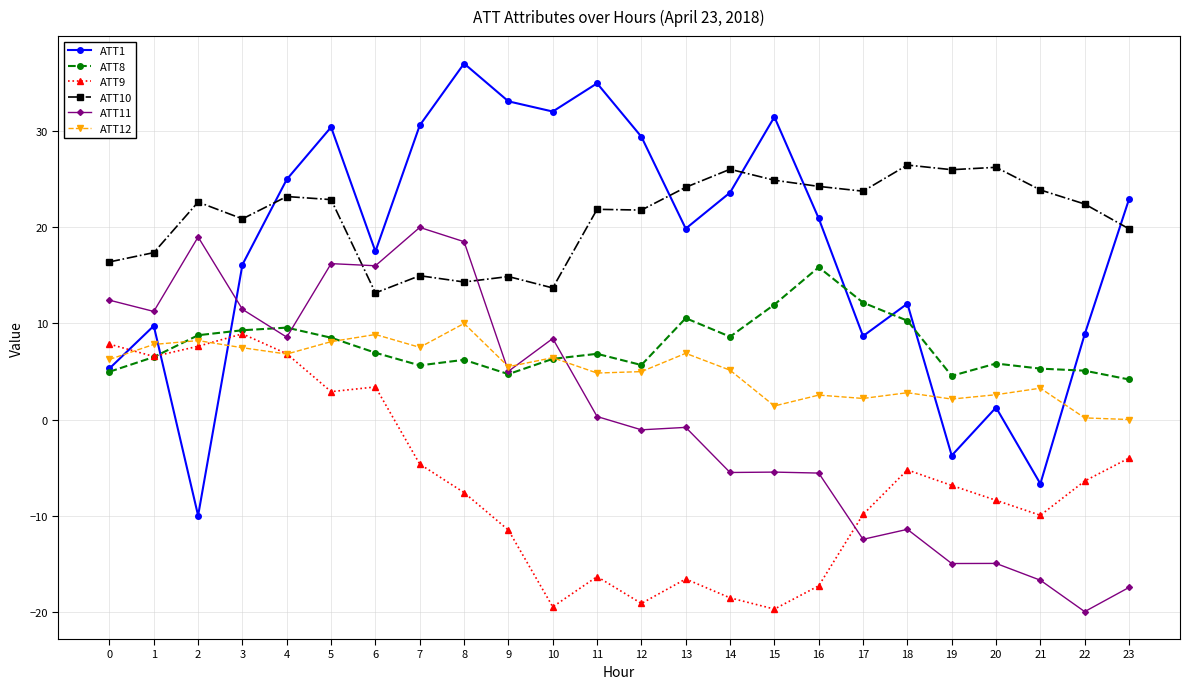

Where is ATT11 nearest to the value 0?

11